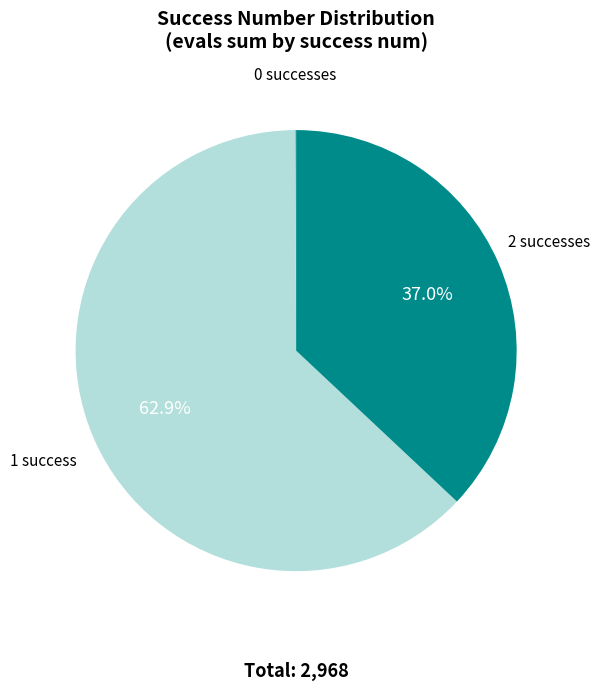

Is there any slice that represents more than half of the pie?

Yes